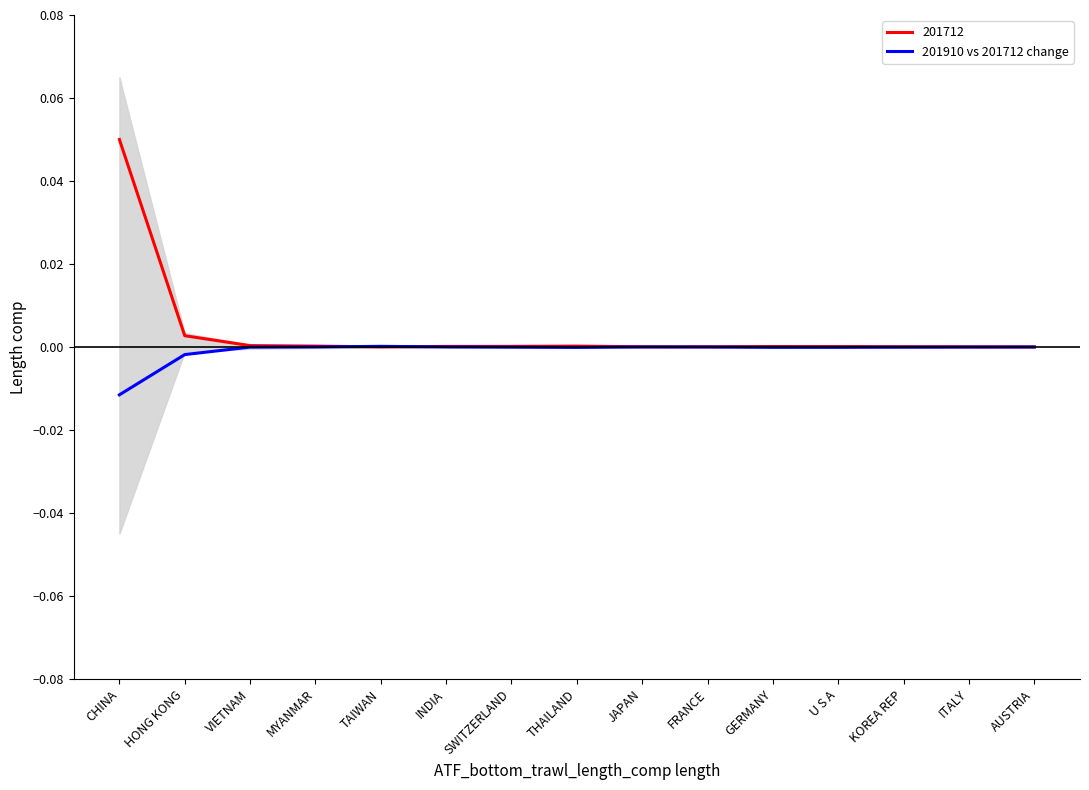

What is the label of the 7th point from the left?

SWITZERLAND